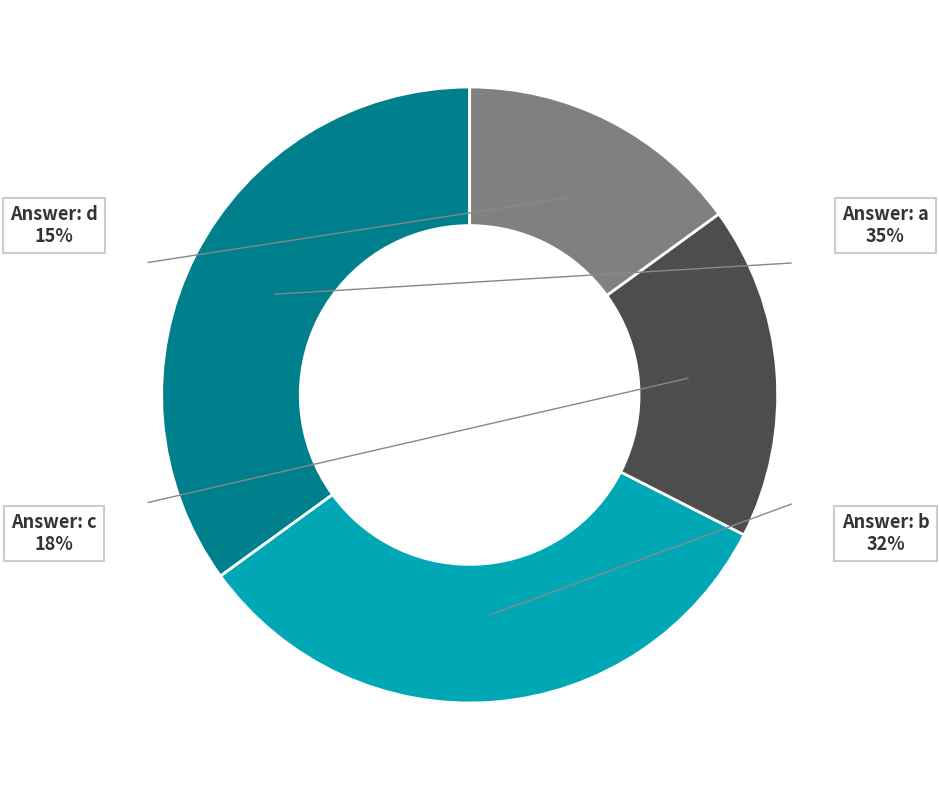

Does a account for over 50% of the chart?

No